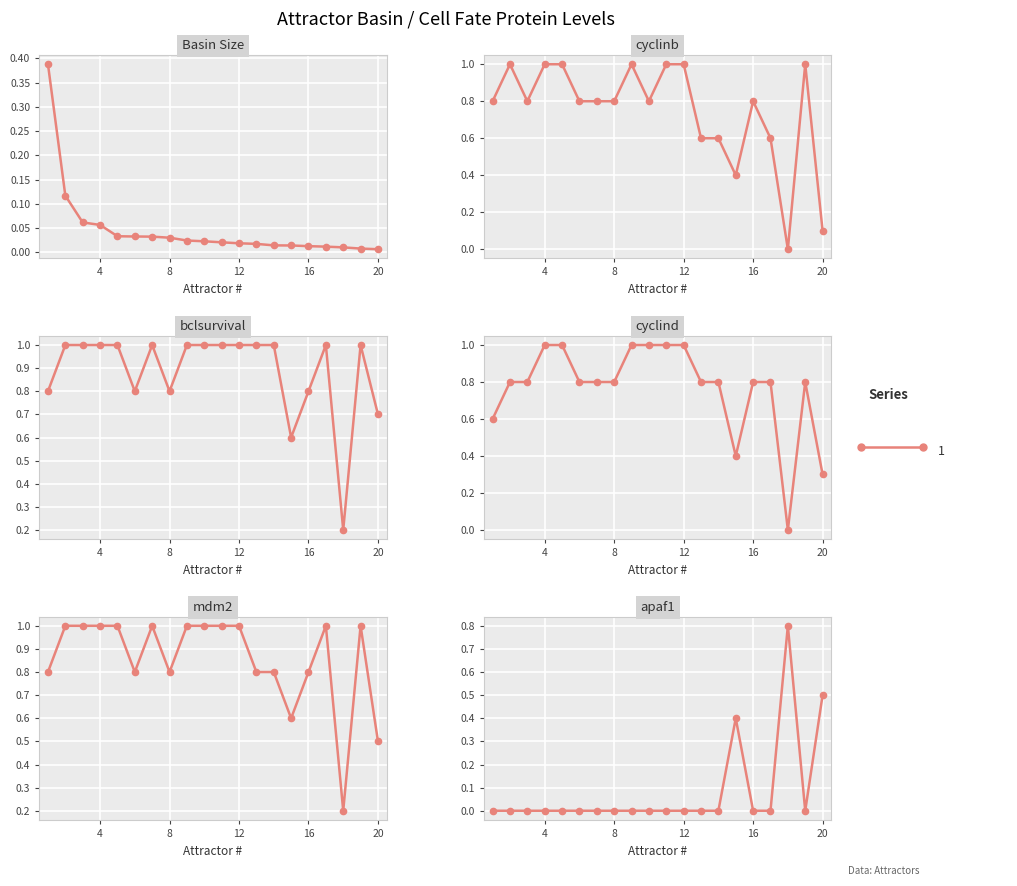

At which category is the sum across all series the highest?

4